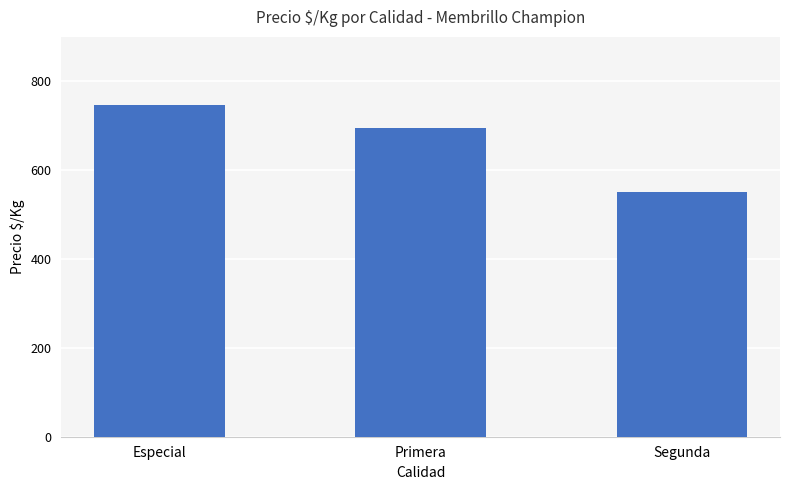

What is the value of the 1st bar from the left?

746